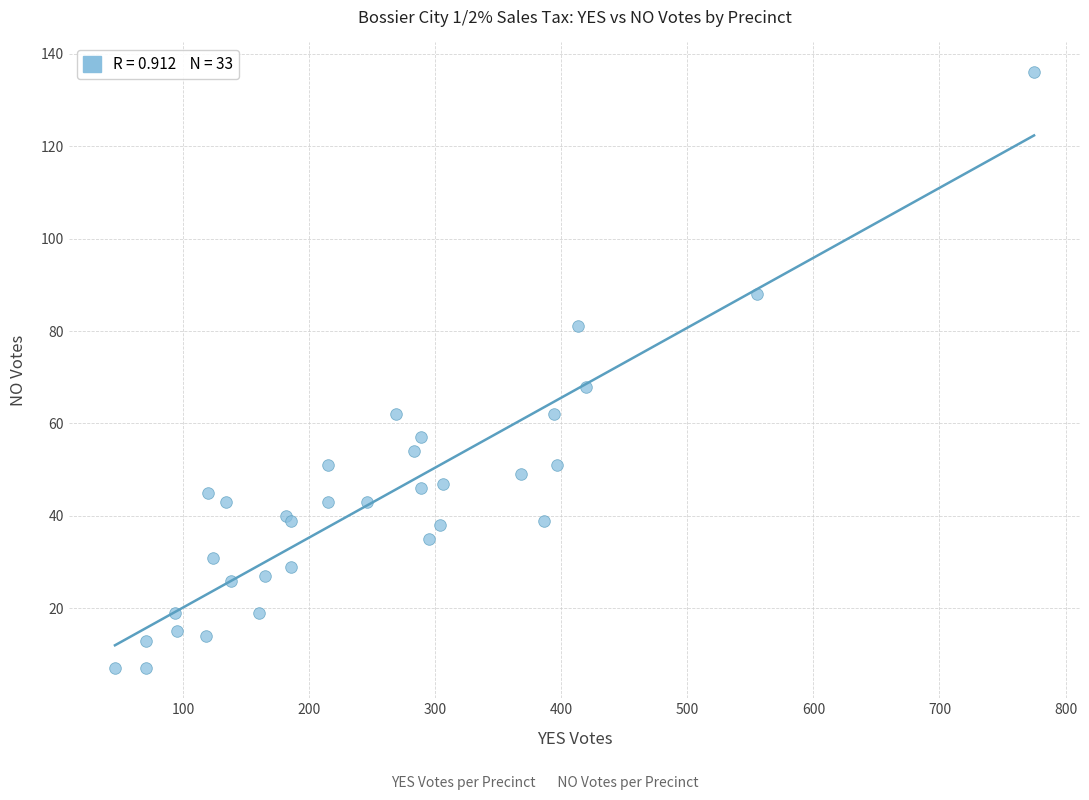

What Y value in the scatter plot is closest to 71?

68